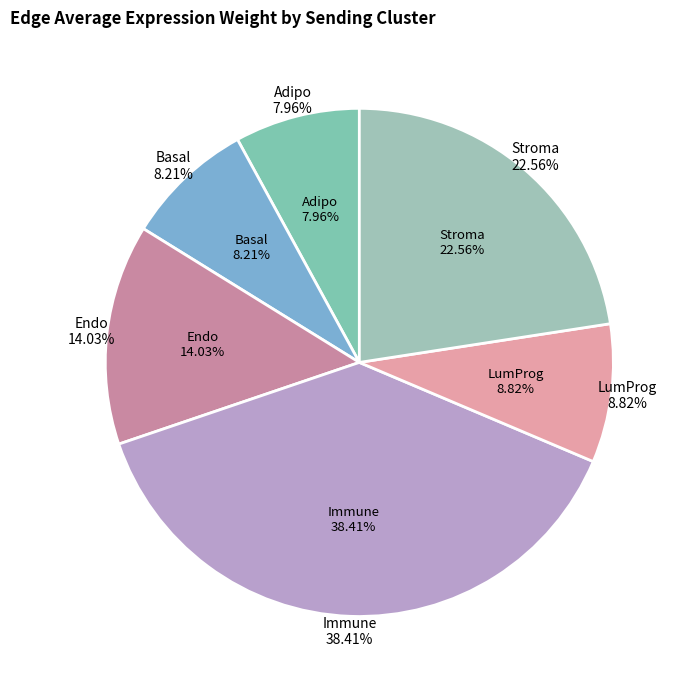

To the nearest percent, what portion does Stroma represent?

23%